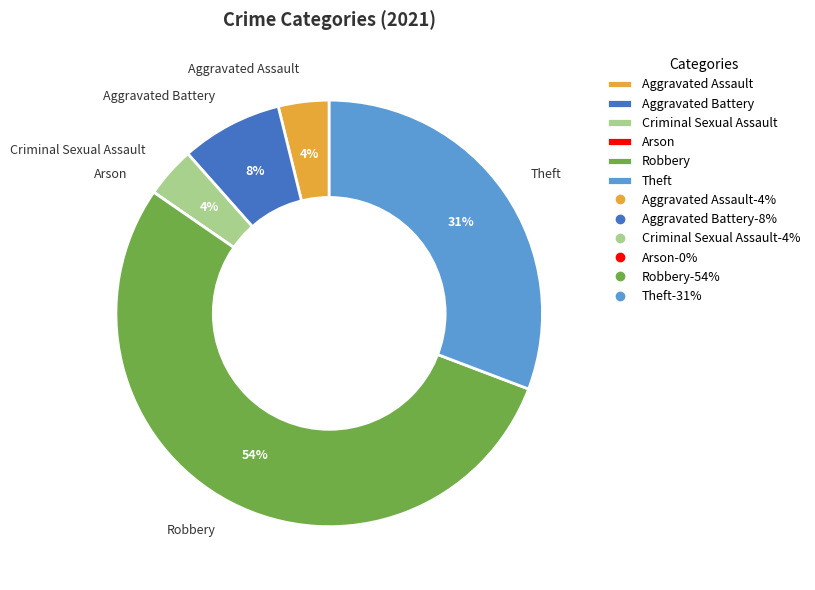

Which has a higher value, Theft or Aggravated Battery?

Theft